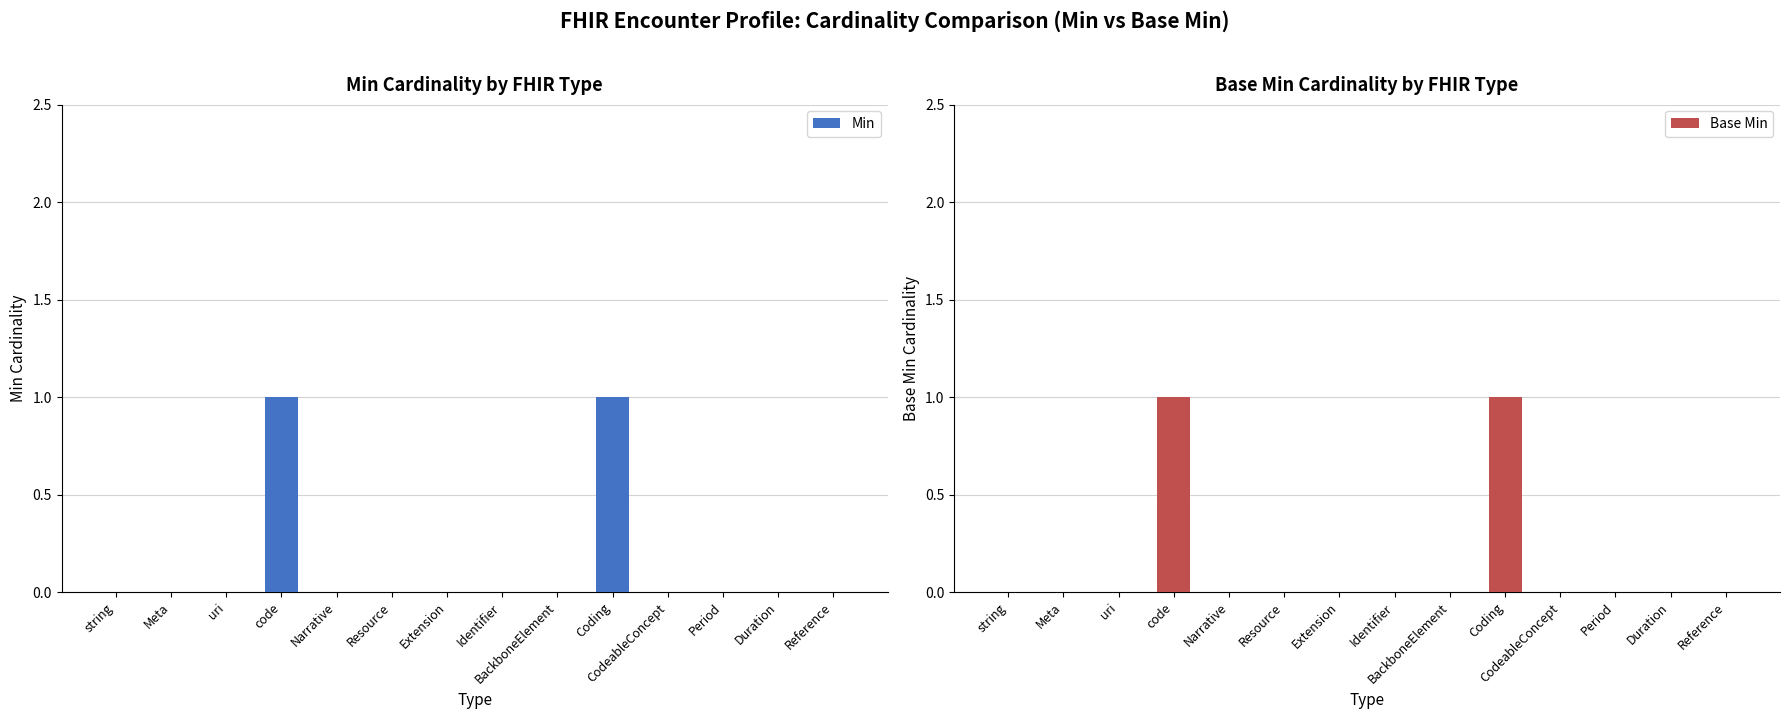

Is the value of Base Min at string greater than the value of Min at Identifier?

No